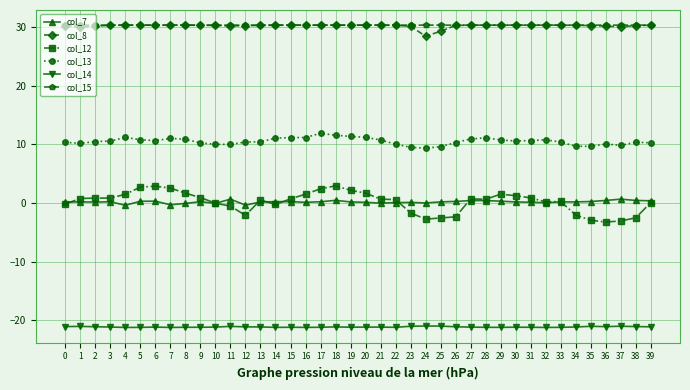

True or false: col_12 and col_7 cross at least once.

True